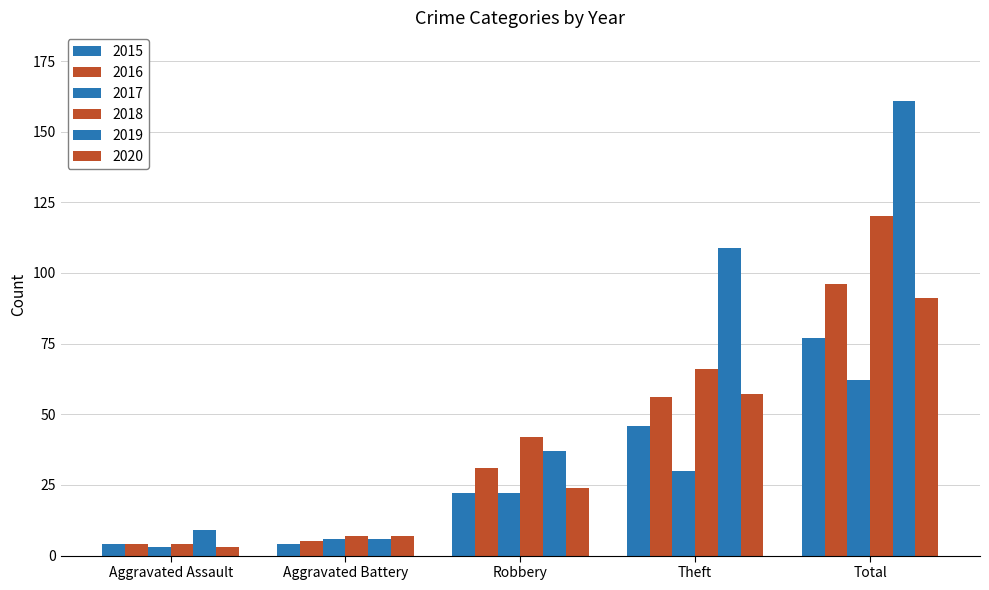

Is it true that 2017 equals 3 at Aggravated Assault?

True